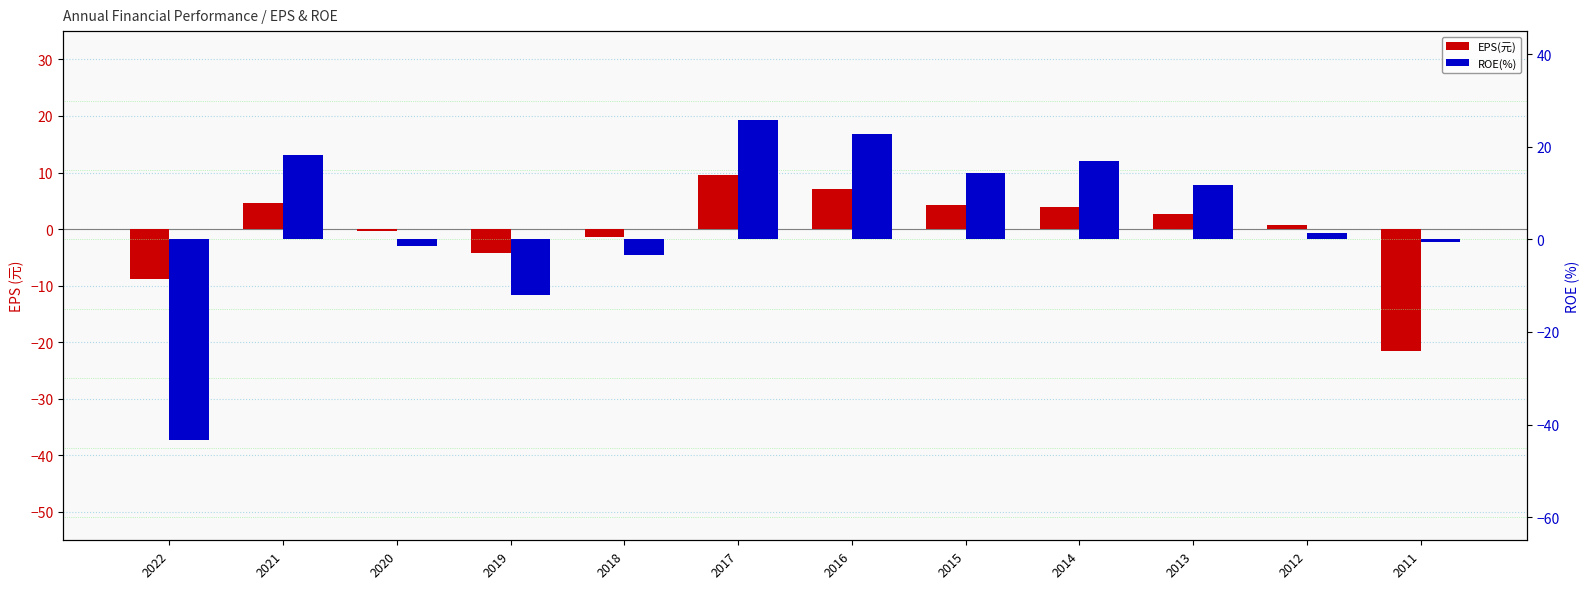

What is the sum of the EPS(元) values at 2013 and 2017?

12.1